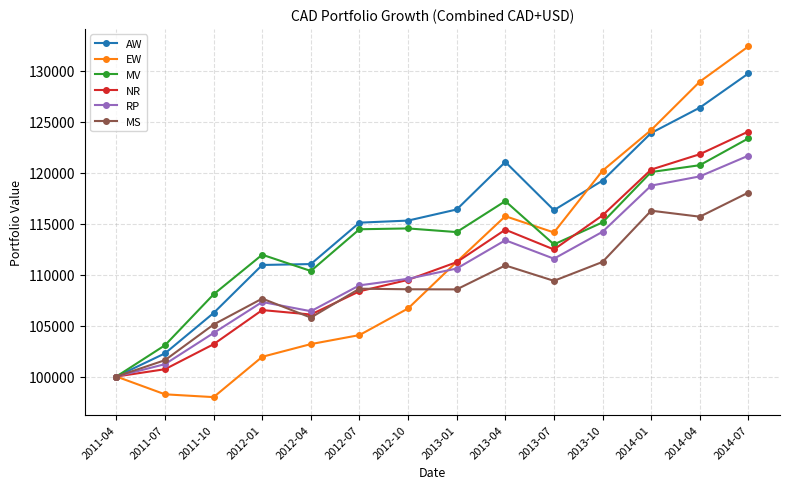

Which series has the widest spread of values?

EW